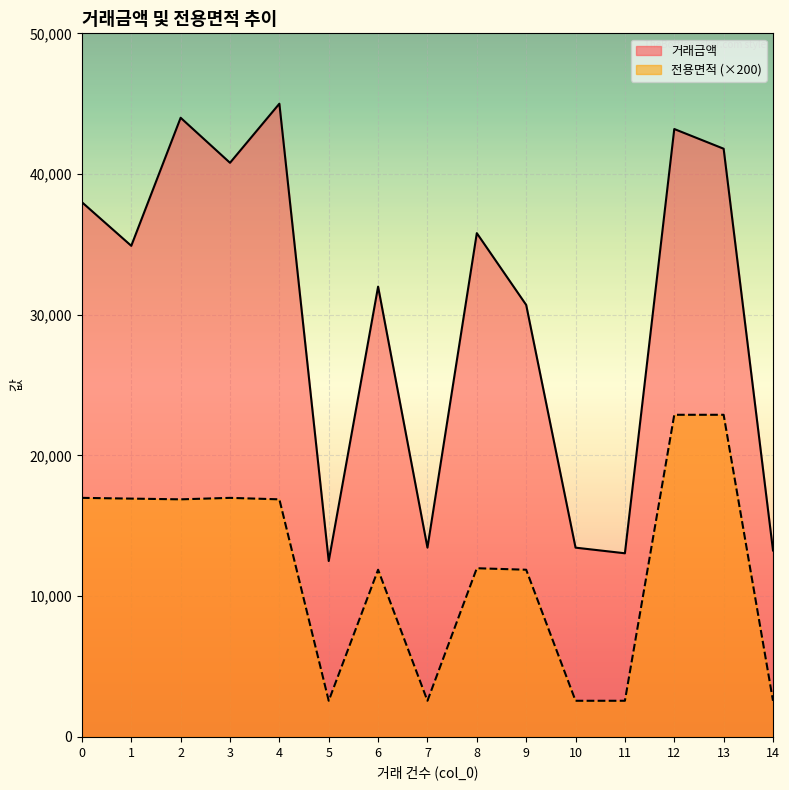

Where is 전용면적 nearest to the value 12730?

8